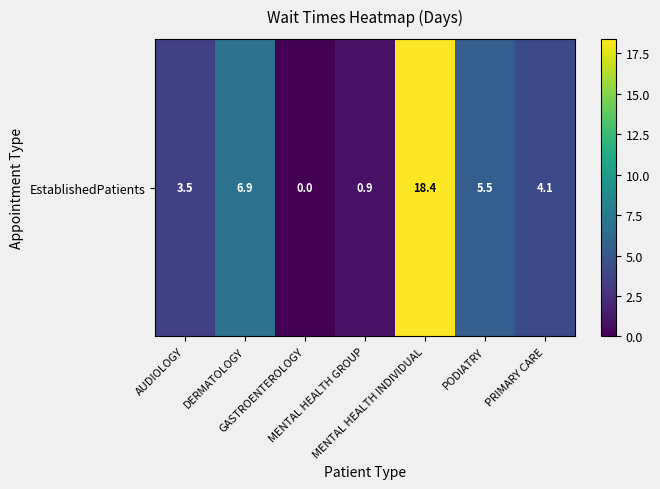

Reading left to right, transcribe all the data shown in this chart.

AUDIOLOGY=3.5	DERMATOLOGY=6.9	GASTROENTEROLOGY=0.0	MENTAL HEALTH GROUP=0.9	MENTAL HEALTH INDIVIDUAL=18.4	PODIATRY=5.5	PRIMARY CARE=4.1